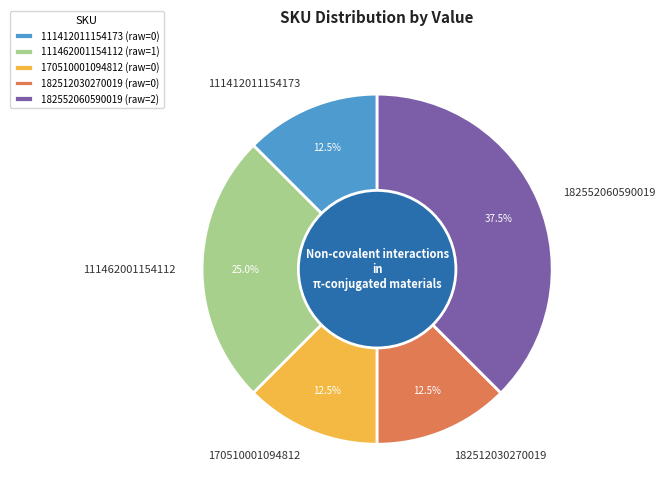

Does any single category account for the majority?

No